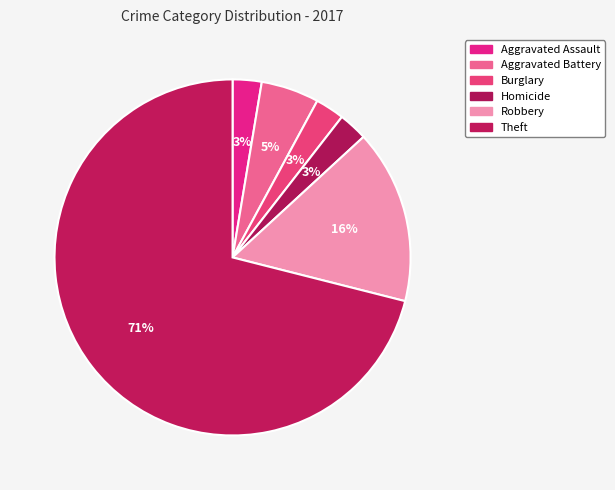

How many slices are in this pie chart?

6